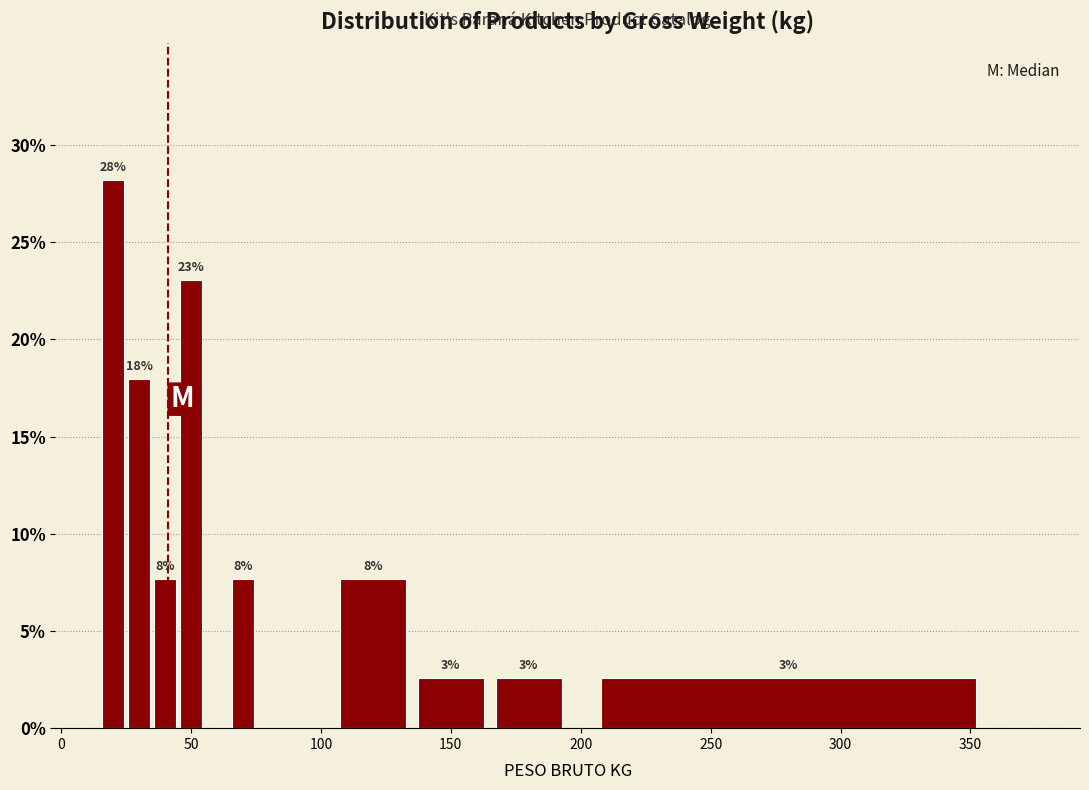

Read against the x-axis, roughly where is the centre of the tallest bar?

20